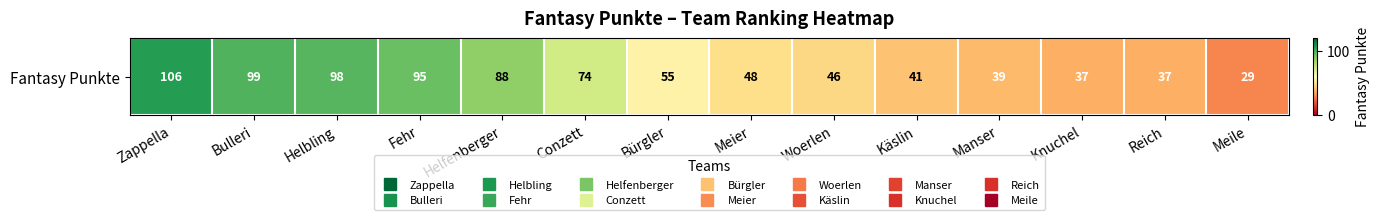

Count the number of data series in this chart.

1